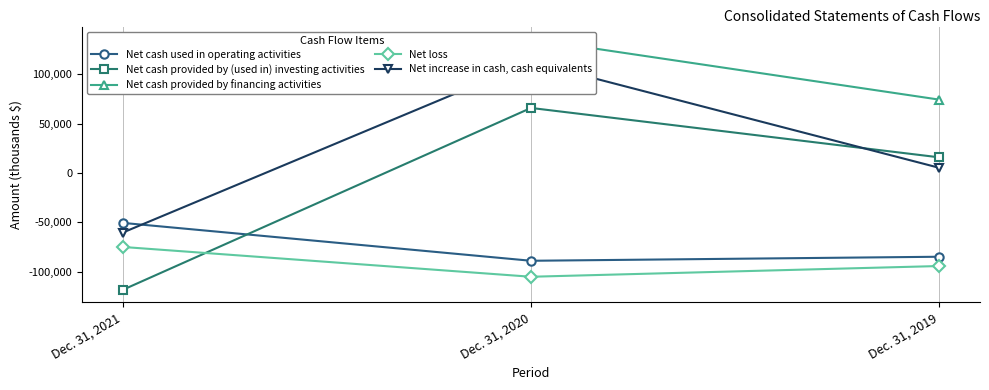

What are all the series names shown in the legend?

Net cash used in operating activities, Net cash provided by (used in) investing activities, Net cash provided by financing activities, Net loss, Net increase in cash, cash equivalents